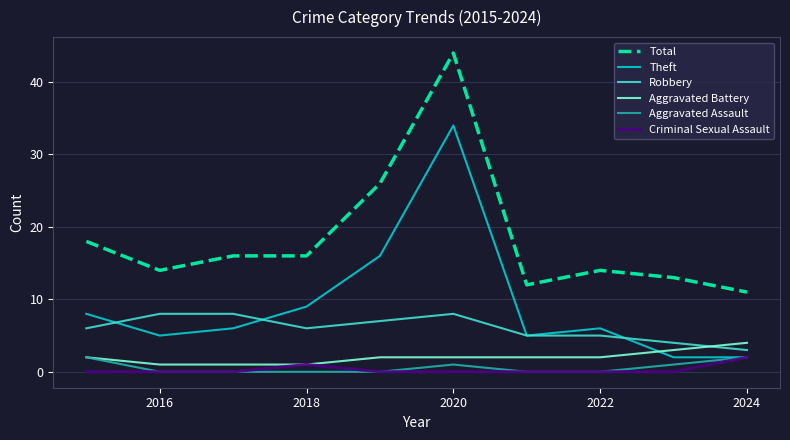

What is the maximum value for Robbery?

8